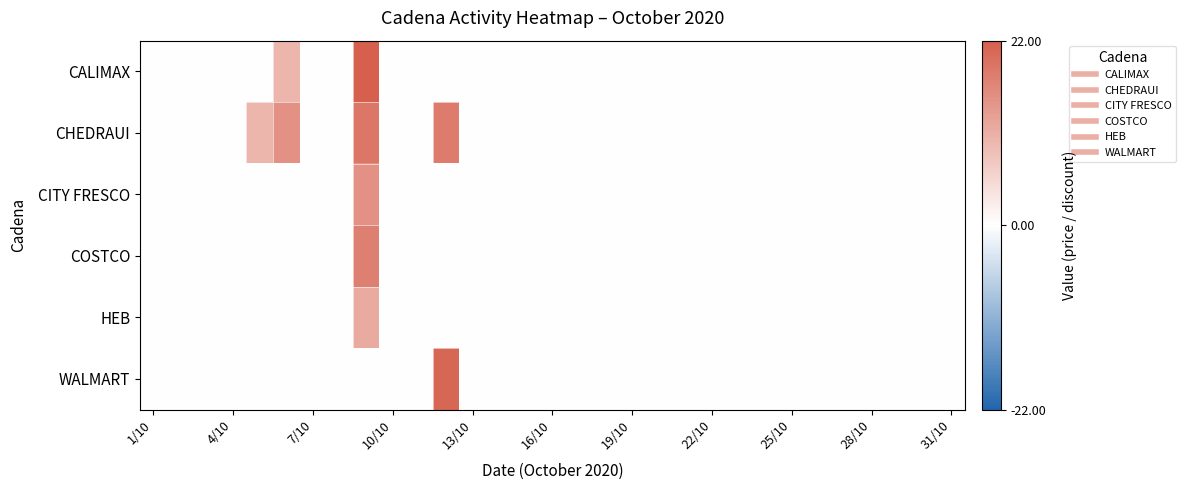

Which series has the largest range (max minus min)?

CALIMAX